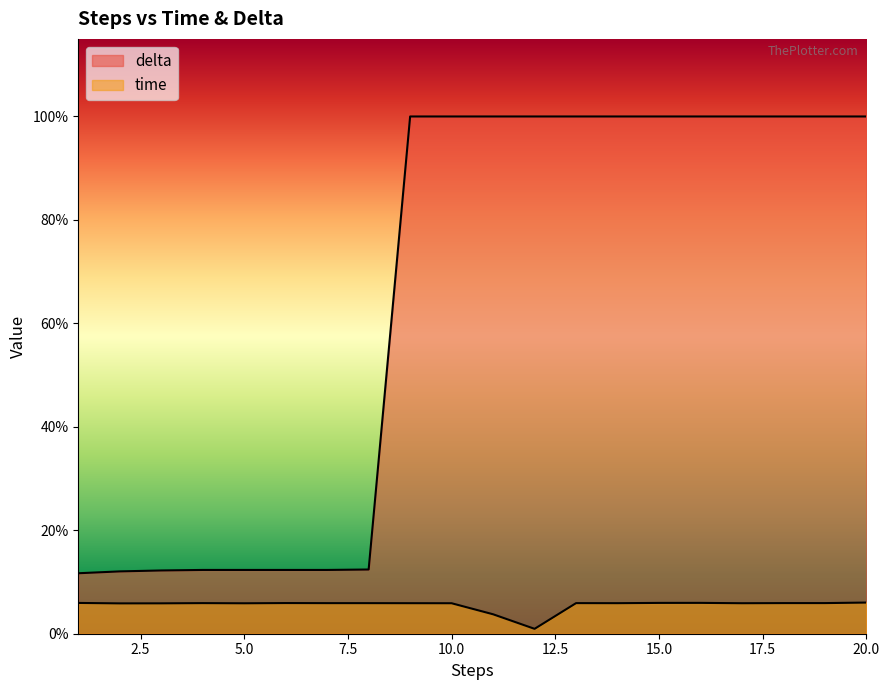

What is the difference between the second highest and minimum values in the time series?

0.1